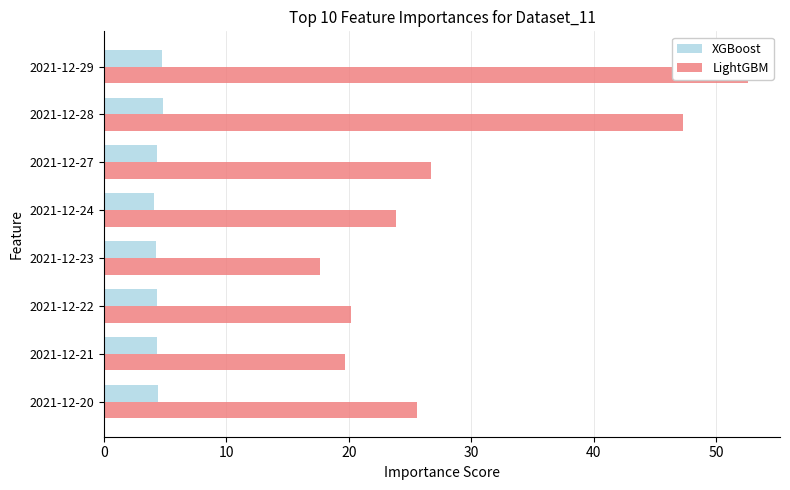

What is the average value of the LightGBM series?

29.2